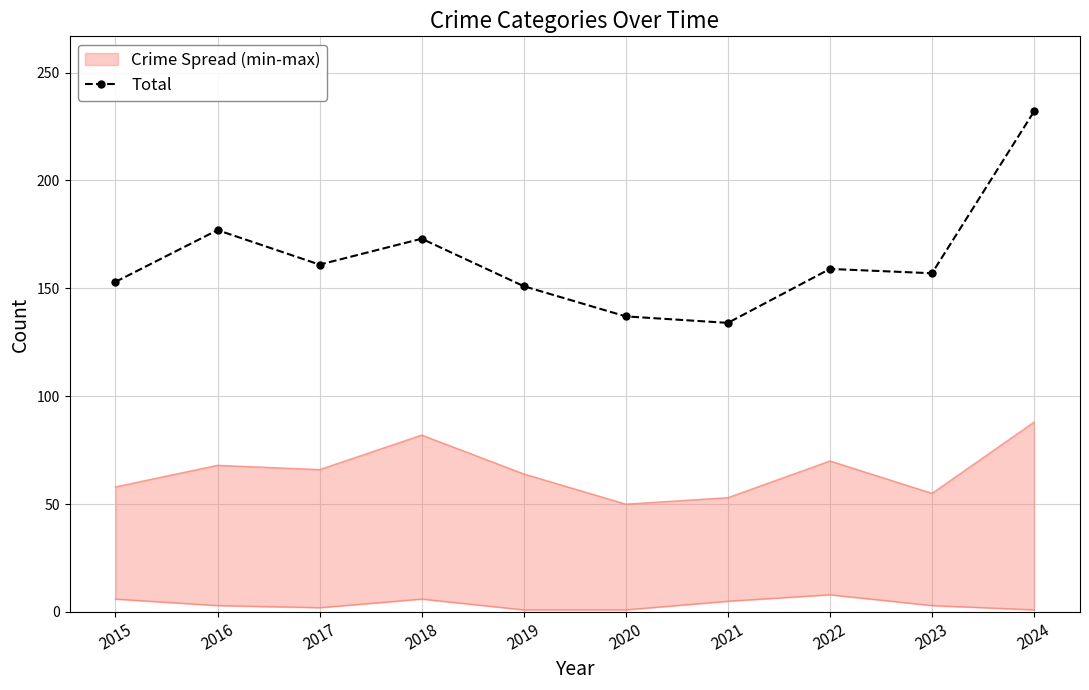

Where is the first local maximum?

2016